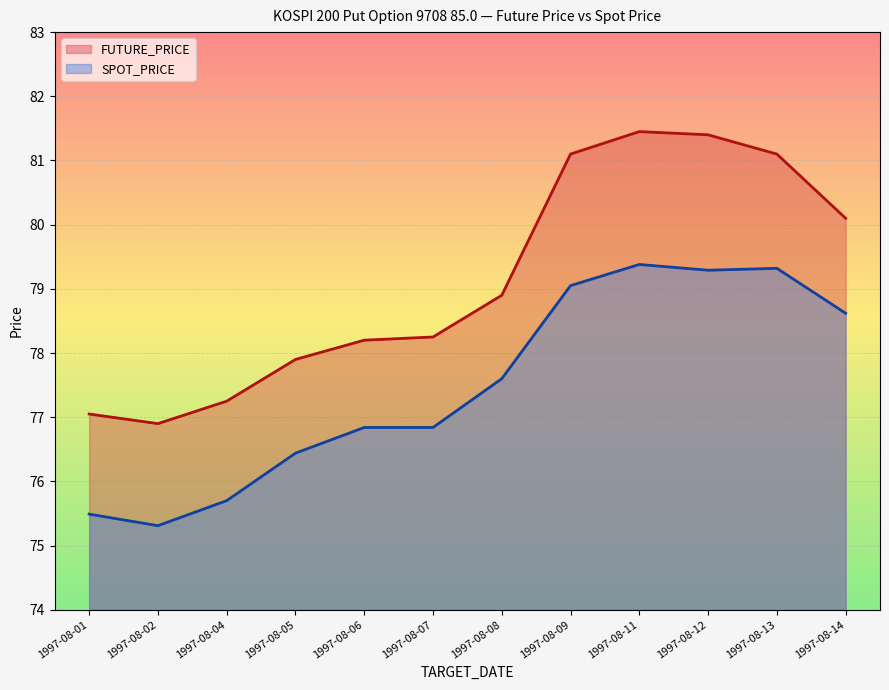

Reading right to left, what are all the values shown in this chart?

FUTURE_PRICE: 80.1	81.1	81.4	81.5	81.1	78.9	78.2	78.2	77.9	77.2	76.9	77.0
SPOT_PRICE: 78.6	79.3	79.3	79.4	79.0	77.6	76.8	76.8	76.4	75.7	75.3	75.5